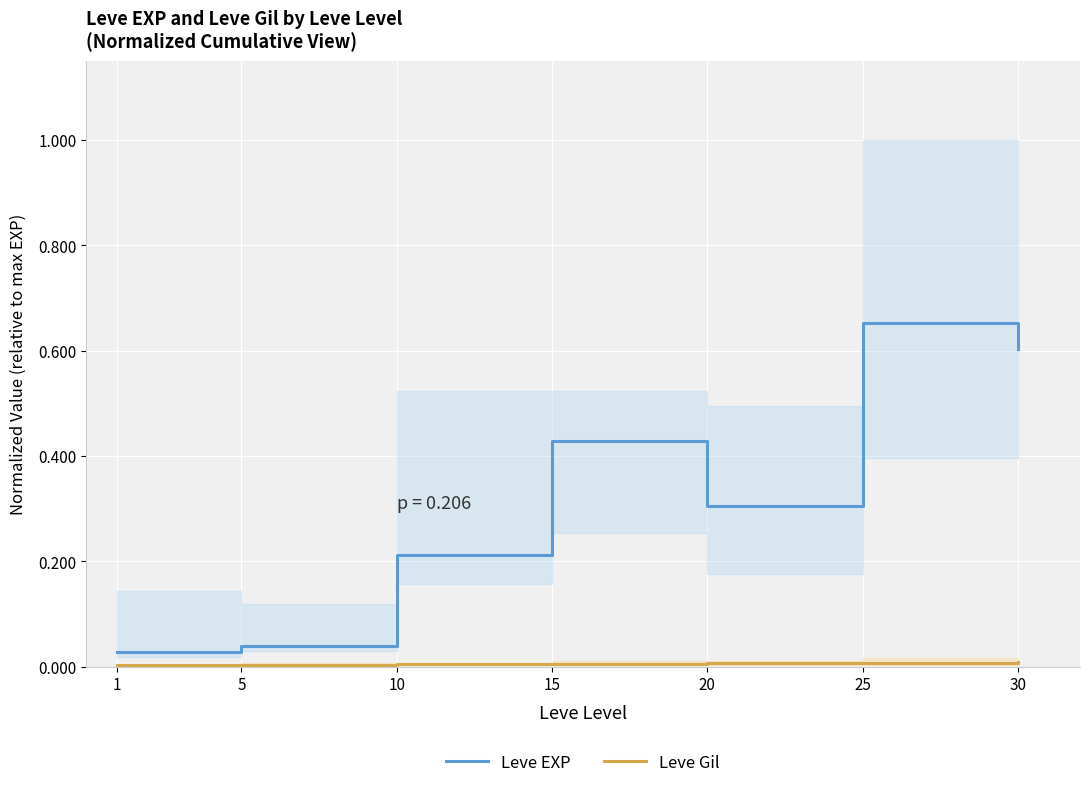

Where is Leve EXP nearest to the value 0?

1